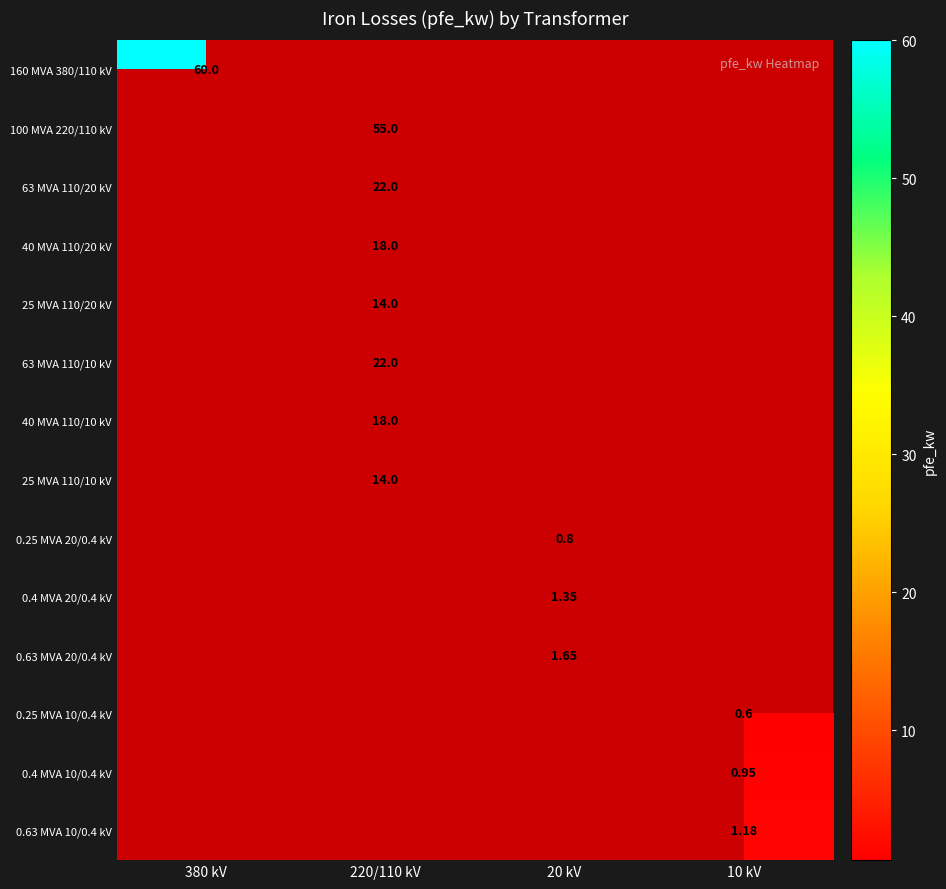

At which category is the sum across all series the highest?

220/110 kV